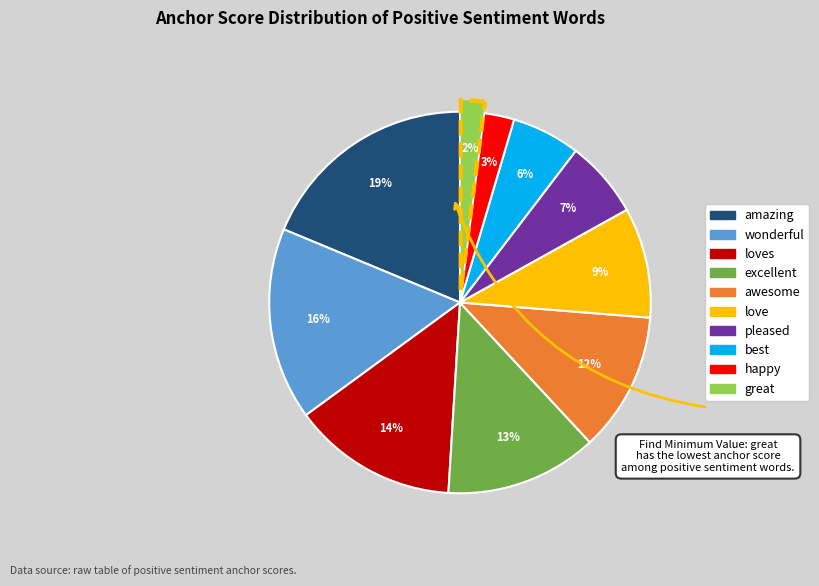

How many slices are in this pie chart?

10